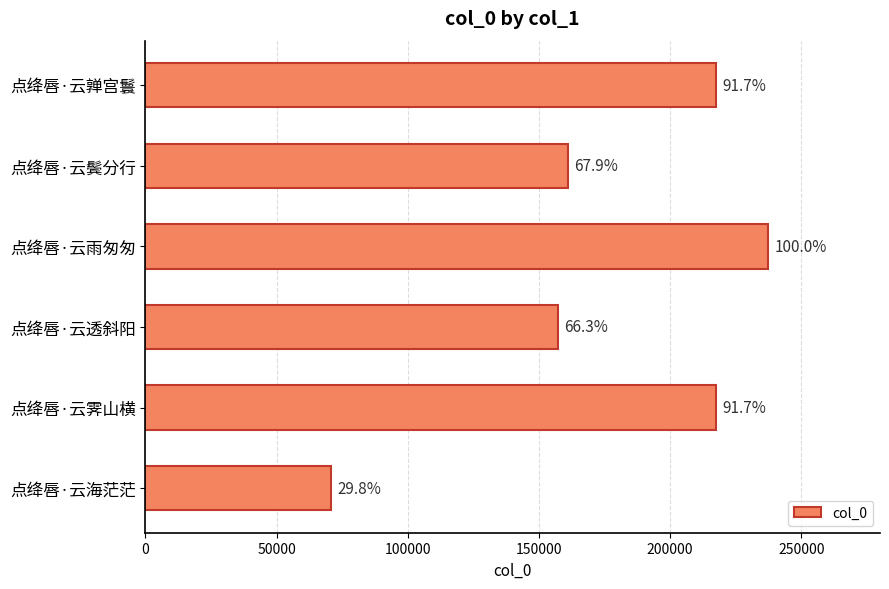

How many bars are there in total?

6